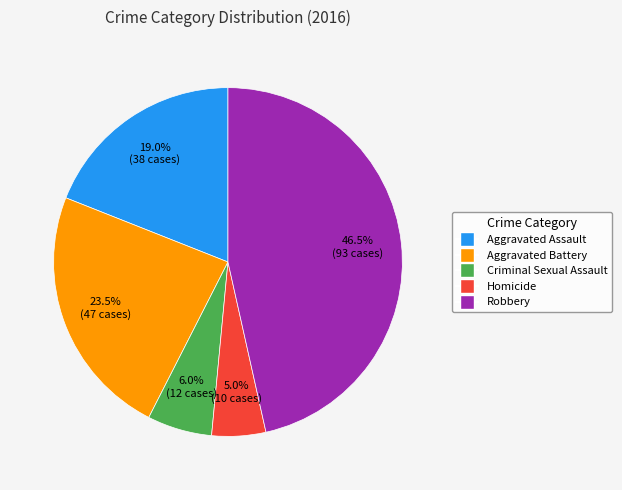

Rank the categories by value from lowest to highest.

Homicide, Criminal Sexual Assault, Aggravated Assault, Aggravated Battery, Robbery